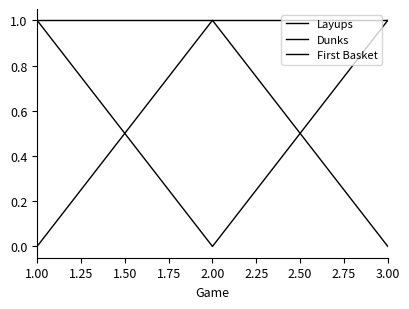

What is the value of the First Basket point at the 2nd from the left?

1